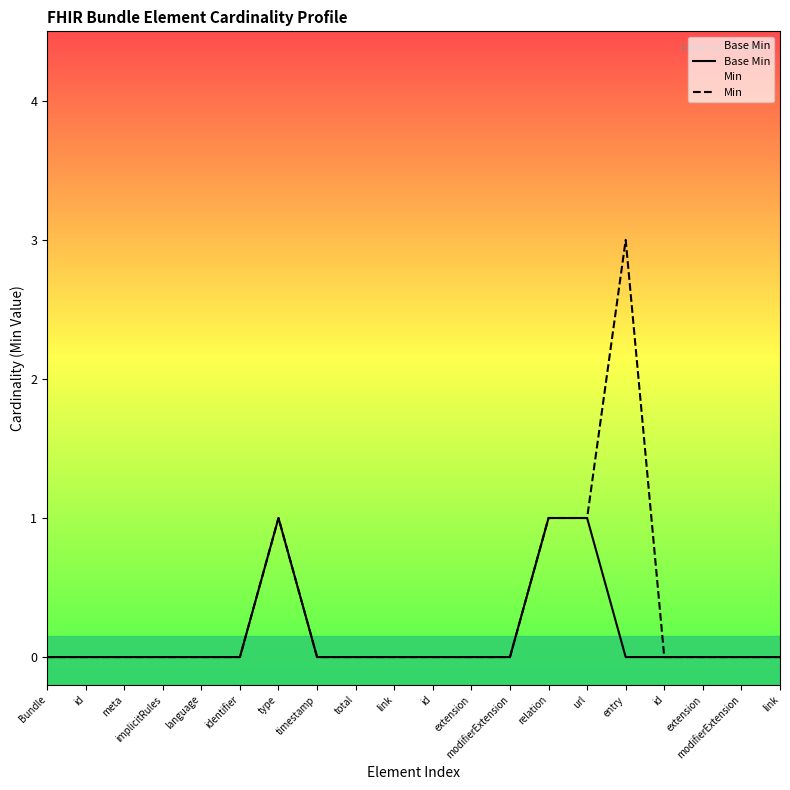

What is the label of the 13th point from the right?

timestamp